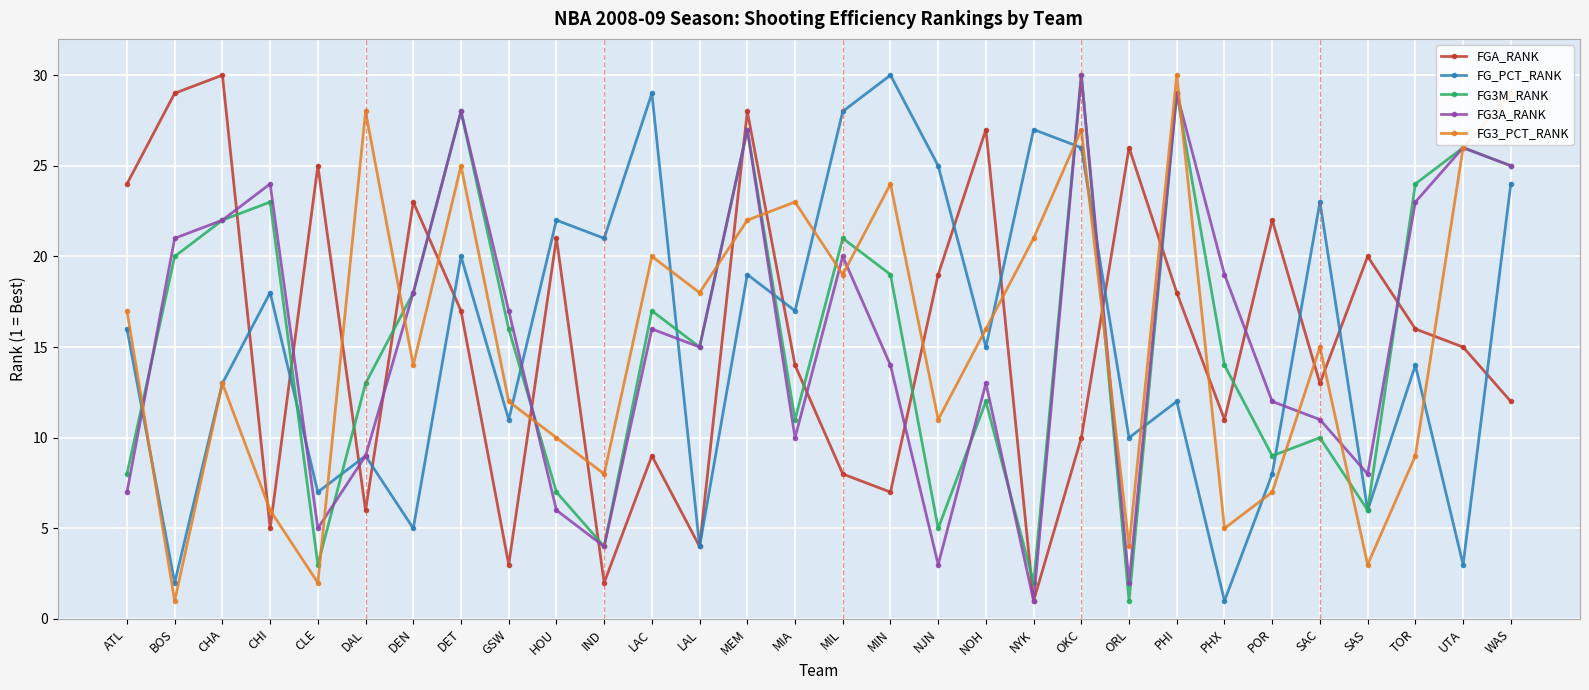

How many lines are shown in the chart?

5